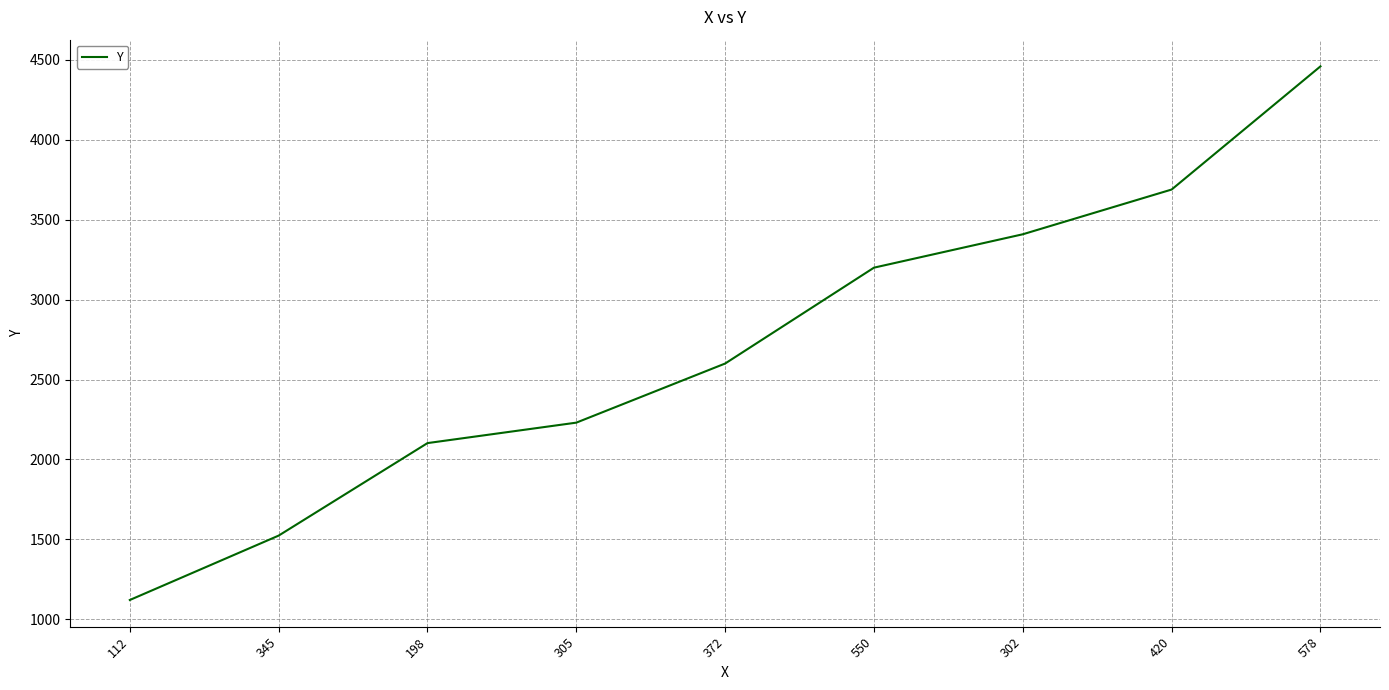

What is the sum of the values at 112 and 198?

3222